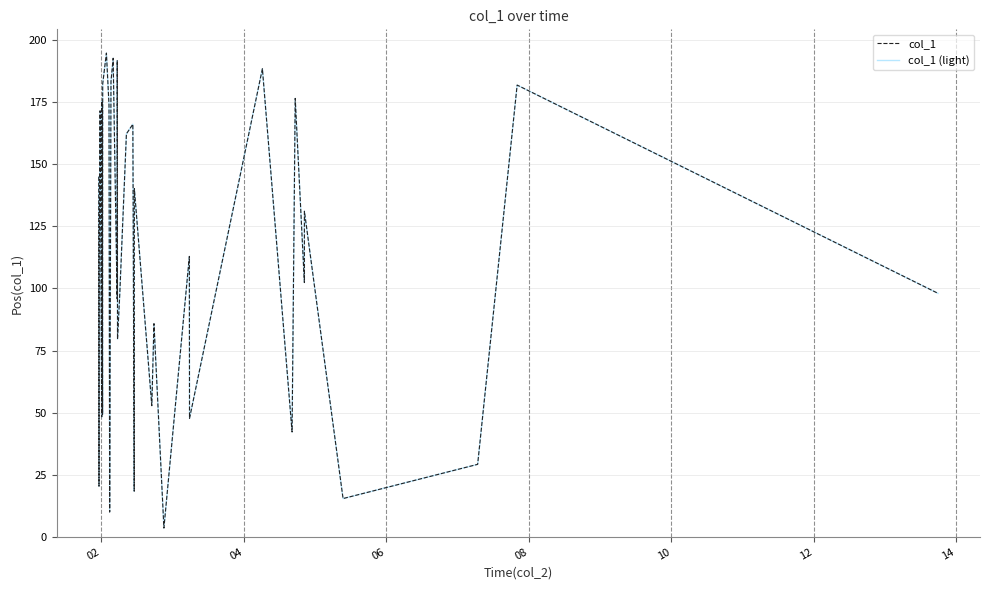

Is this an area chart (filled region under the line)?

No